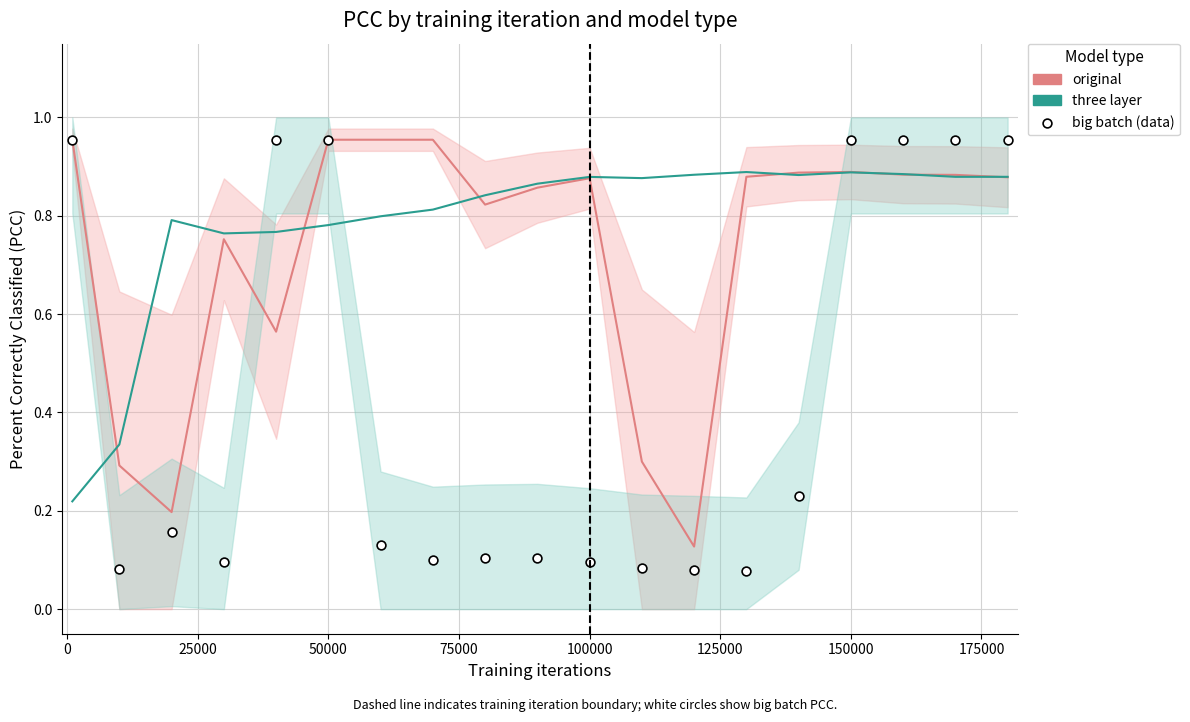

At how many categories does at least one series exceed 0?

19